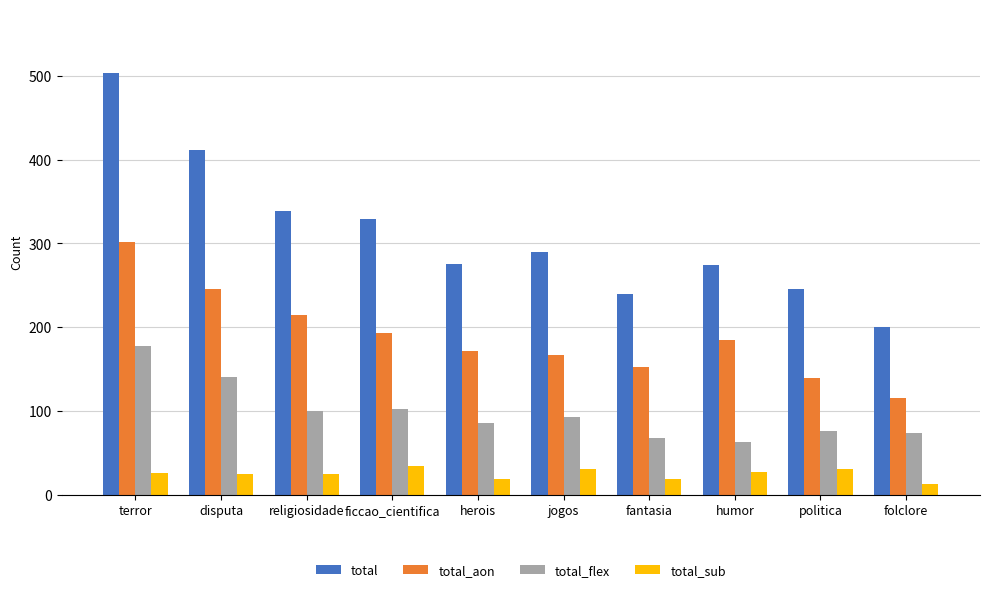

Rank the series by their average value, from lowest to highest.

total_sub, total_flex, total_aon, total